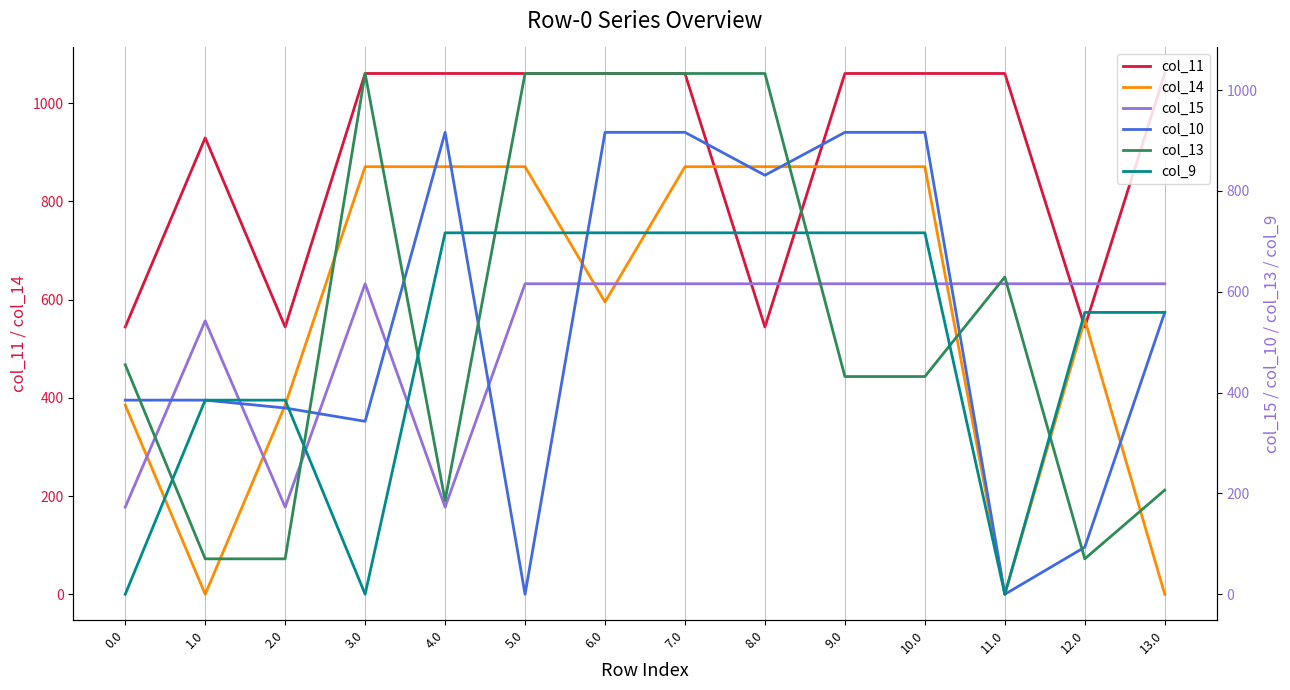

After their last crossing, which series has the higher values: col_10 or col_15?

col_15